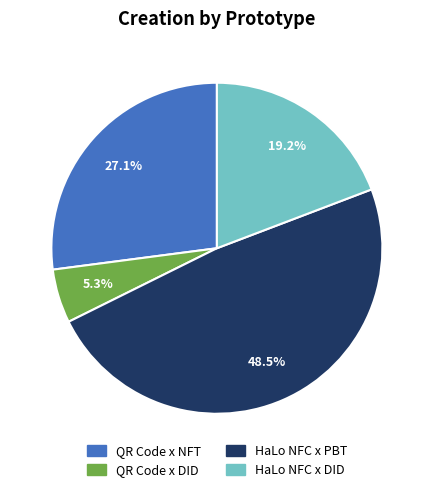

Which slice is the smallest?

QR Code x DID